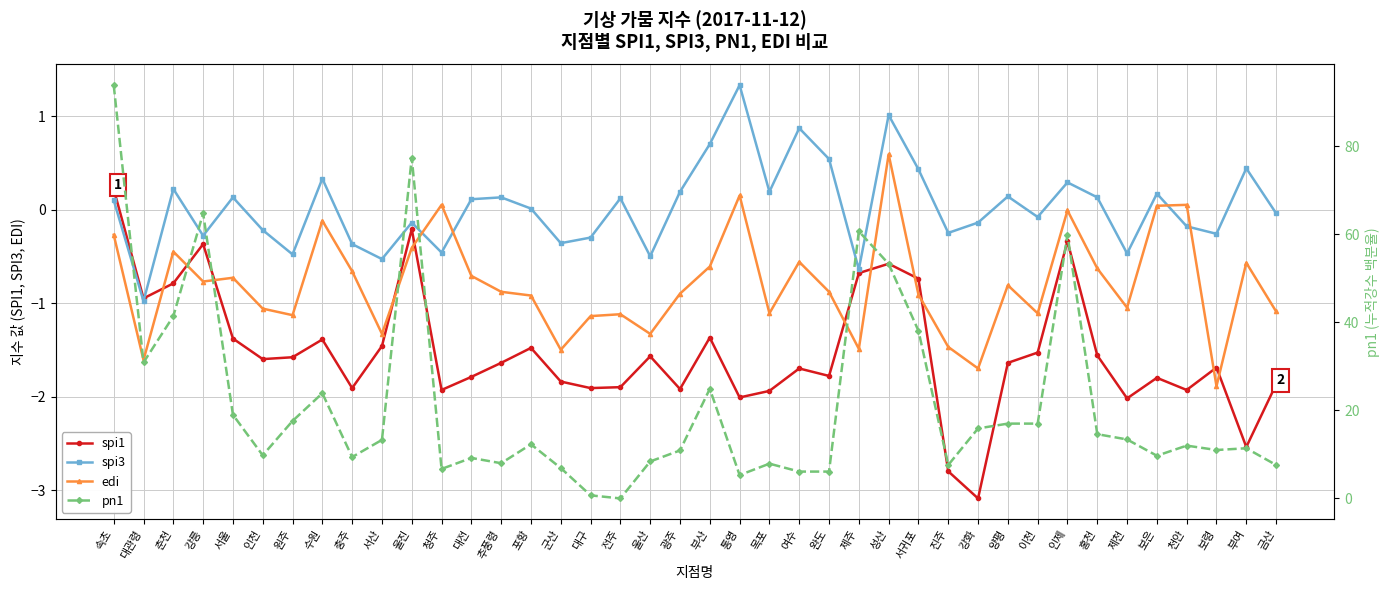

True or false: pn1 has a value of 0.0 at 전주.

True